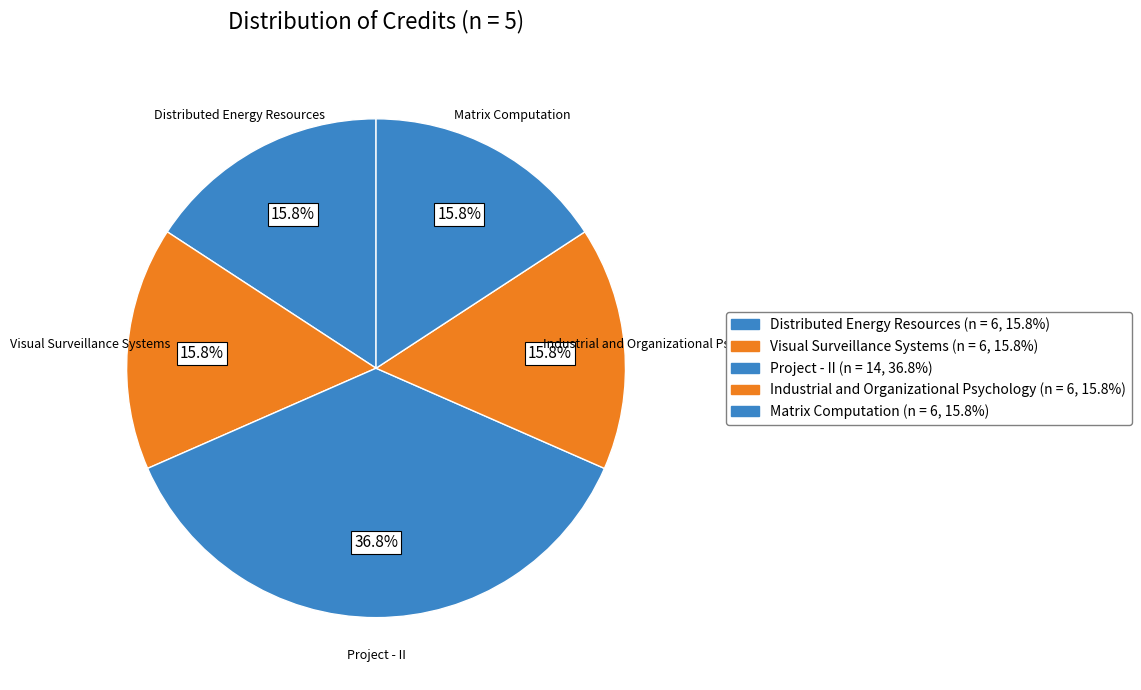

Combined, do Industrial and Organizational Psychology and Project - II account for over 50%?

Yes